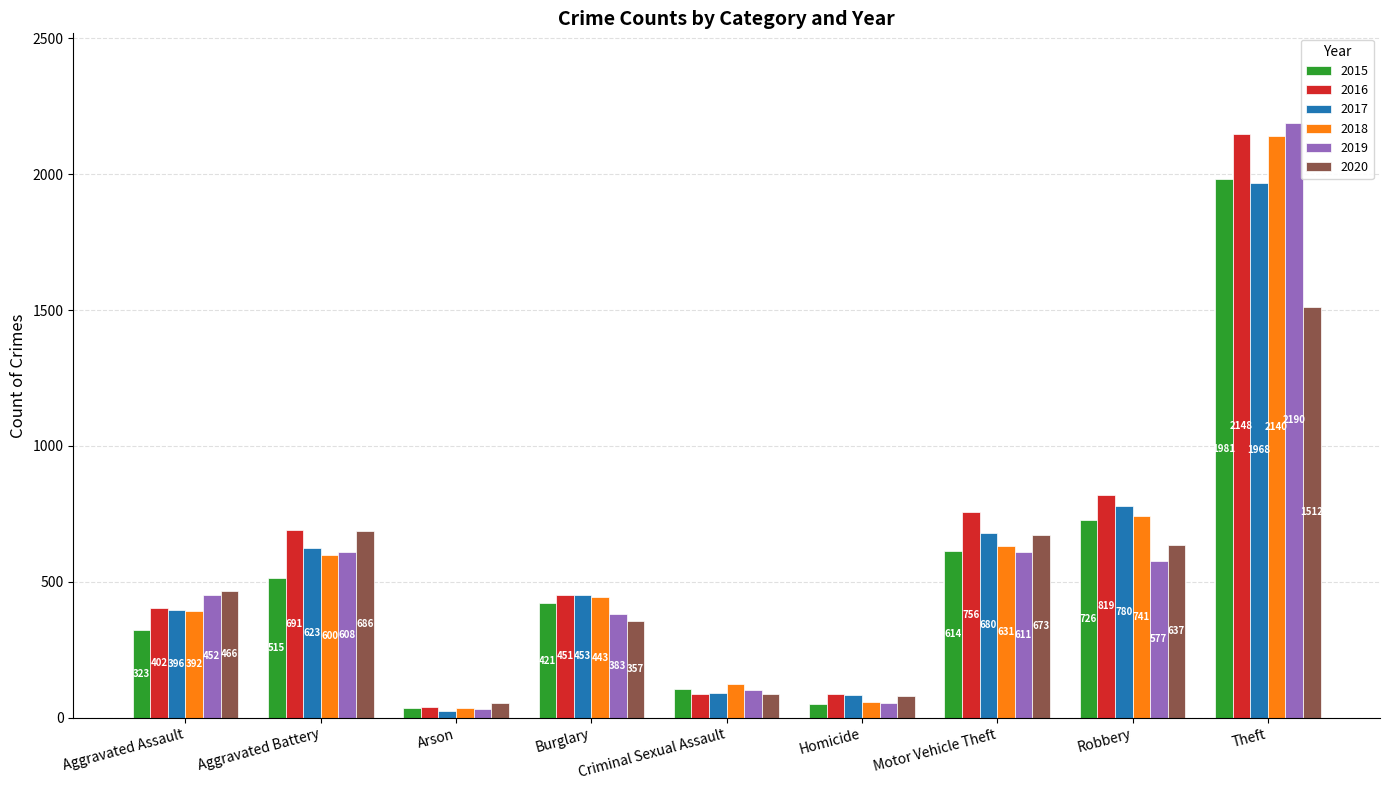

What is the label of the 9th bar from the left?

Theft